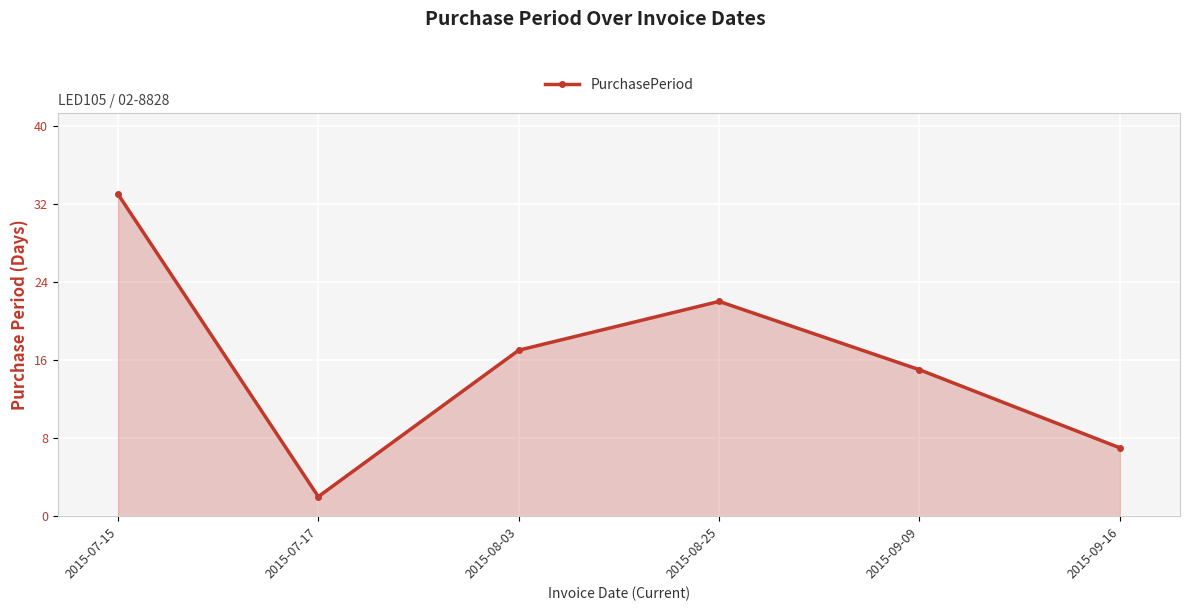

Where is the data nearest to the value 17?

2015-08-03